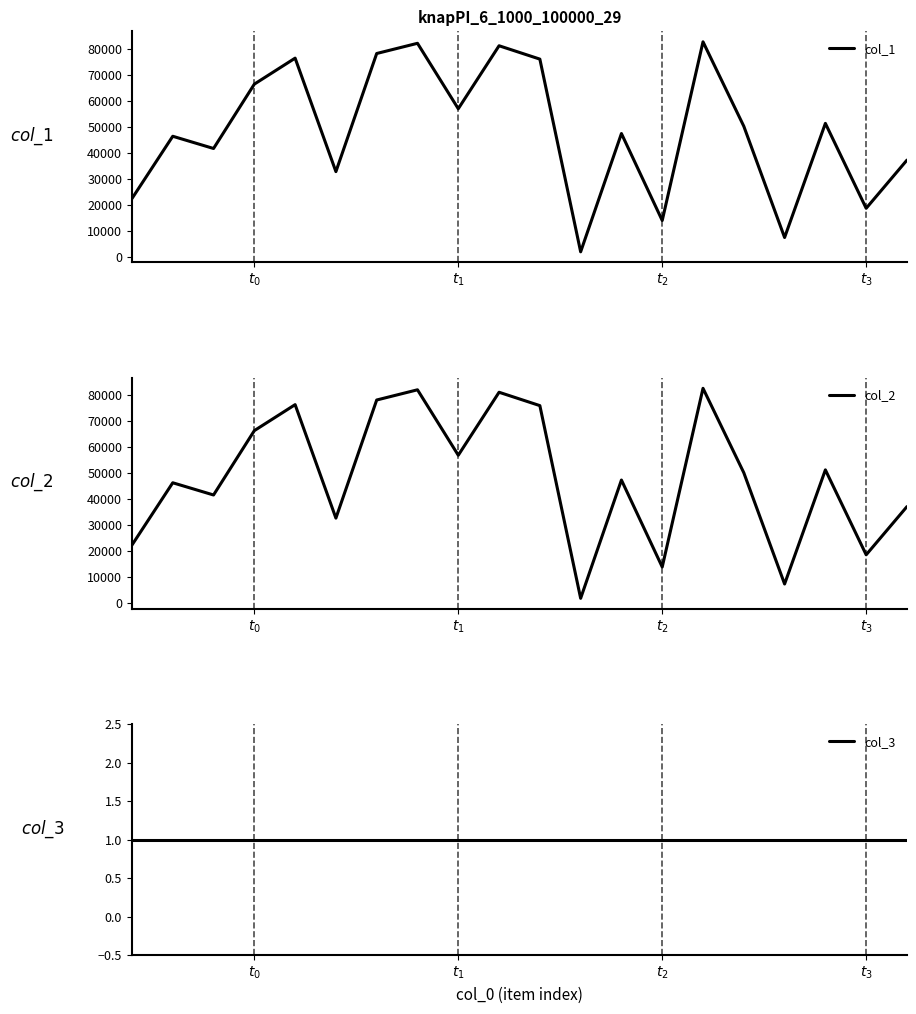

What is the highest value of the col_1 series?

82573